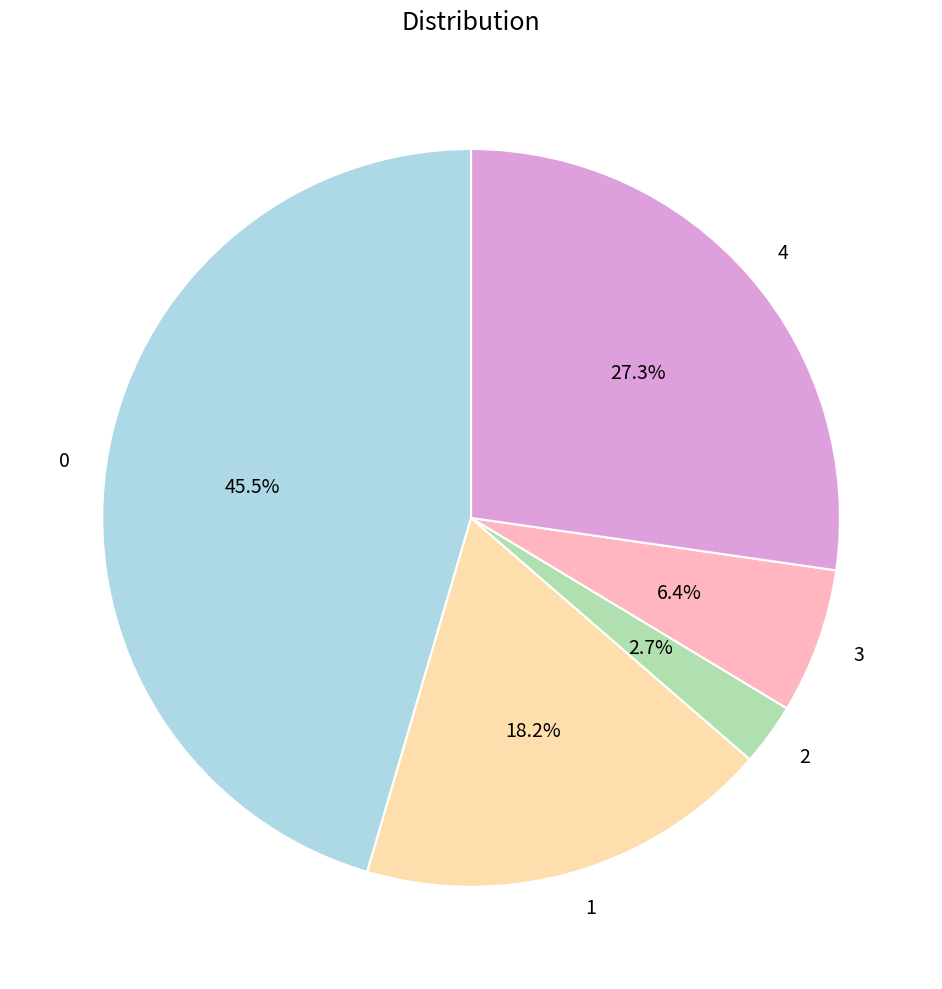

Is there any slice that represents more than half of the pie?

No